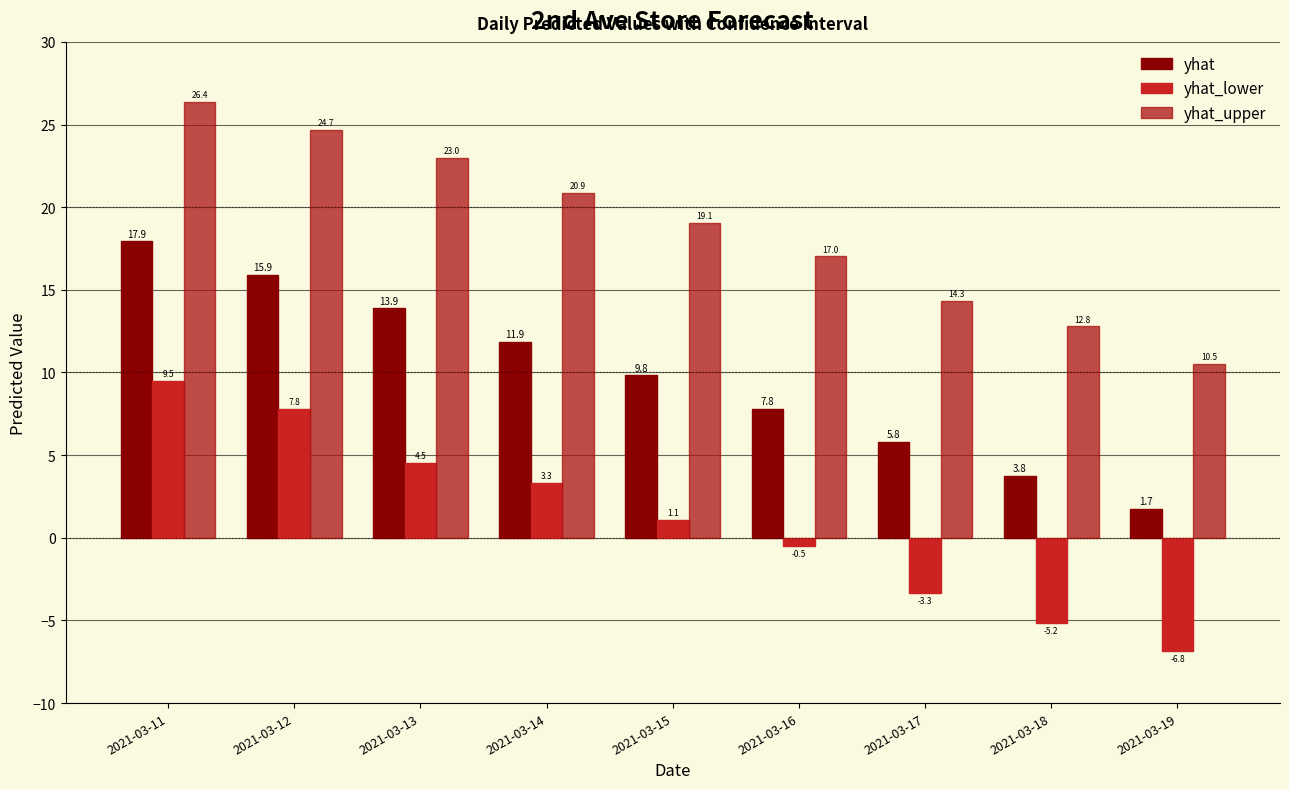

What is the sum of all yhat values?

88.4